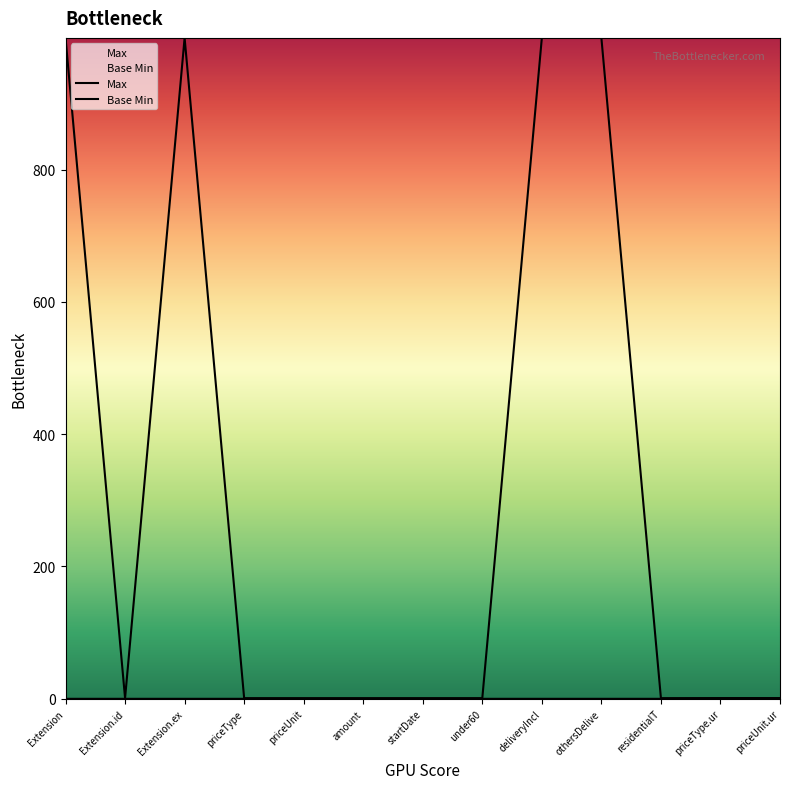

At how many categories does at least one series exceed 601?

4